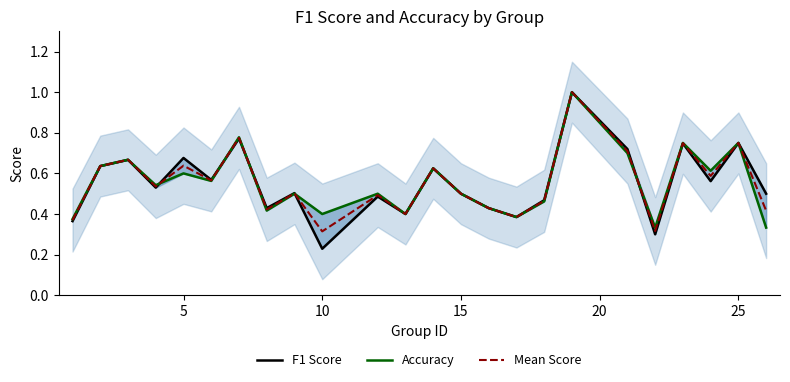

The value of Mean Score at 10 is 0.5. True or false?

False